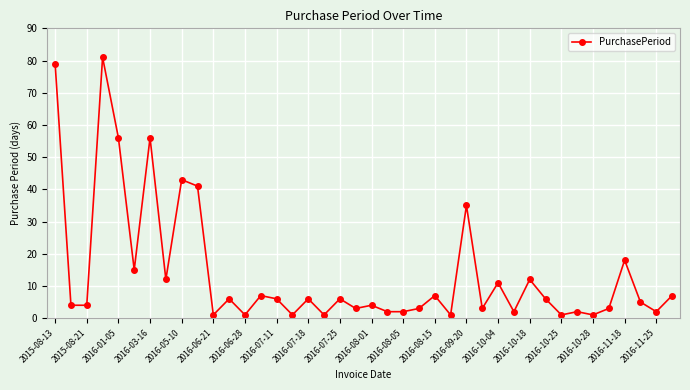

What is the value of the 38th point from the left?

5